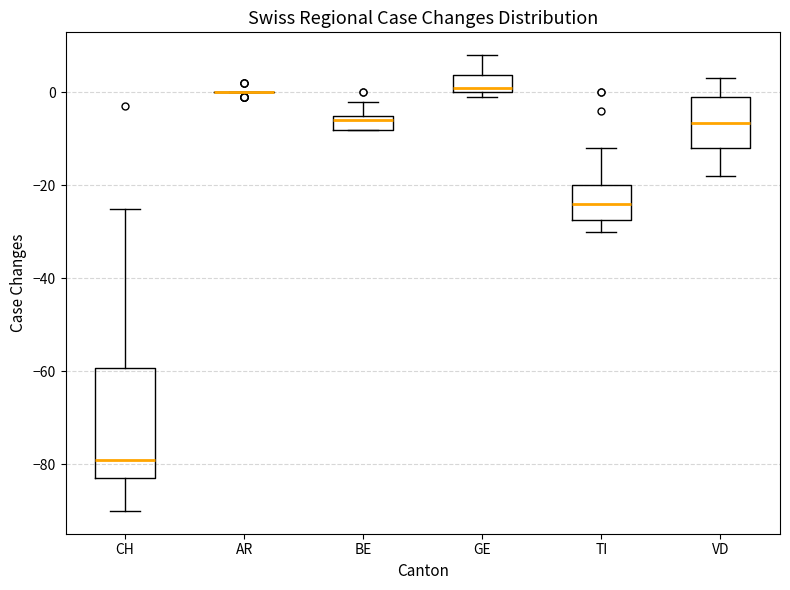

Comparing the boxes themselves (not the whiskers), which one is the tallest?

CH